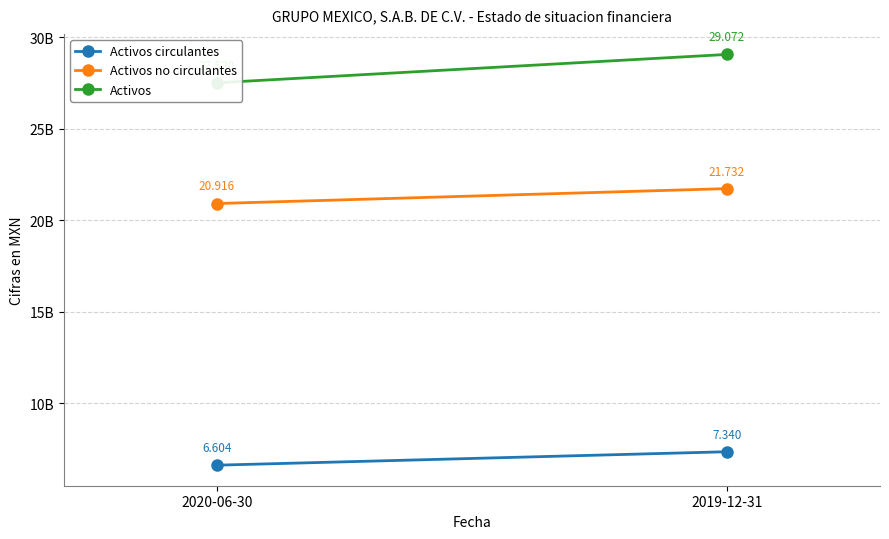

At which category is the sum across all series the highest?

2019-12-31